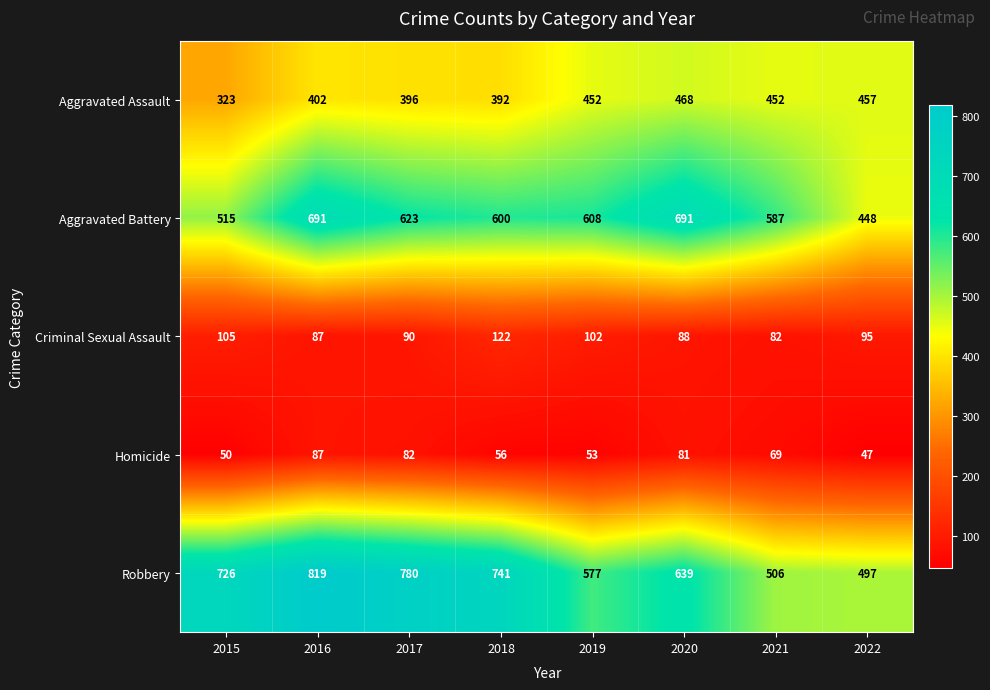

What is the difference between the highest and lowest values at 2016?

732